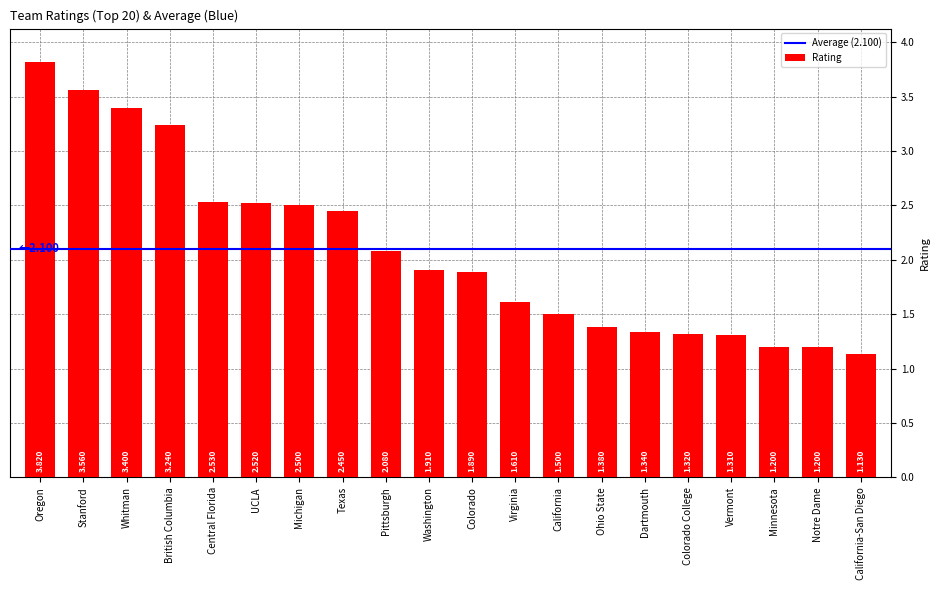

Which has a higher value, Colorado or UCLA?

UCLA